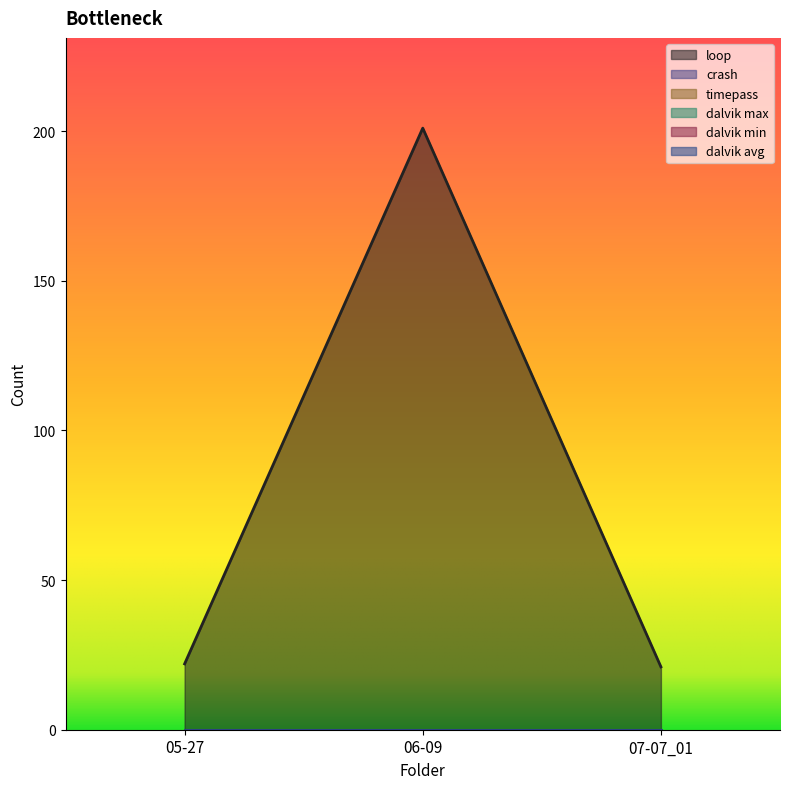

Is the value of timepass at 07-07_01 greater than the value of dalvik avg at 05-27?

No